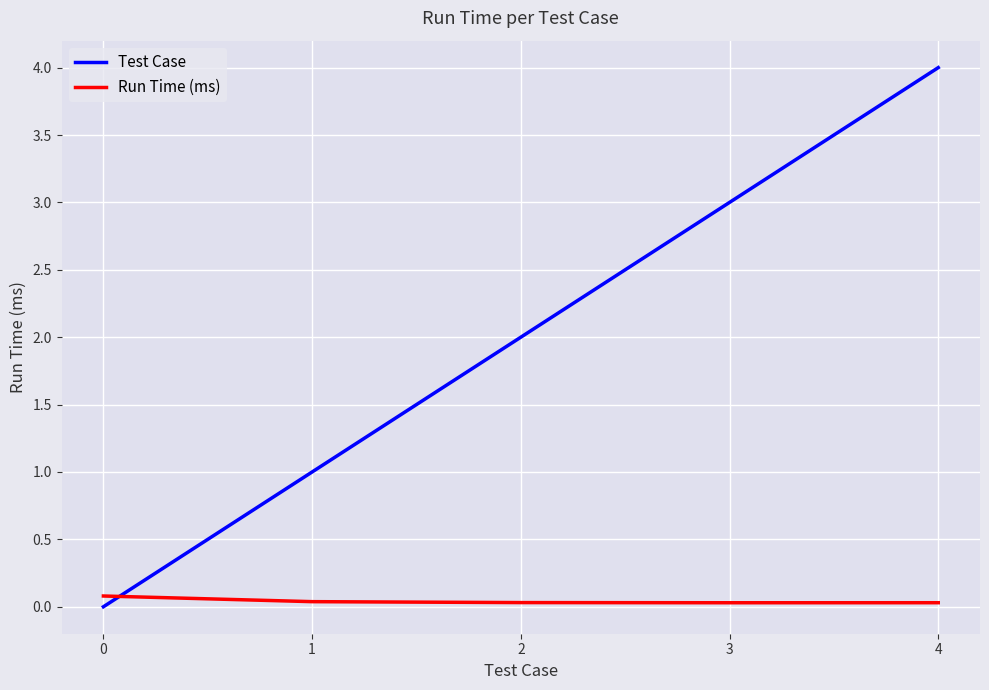

Which category has the highest value in the Test Case series?

4